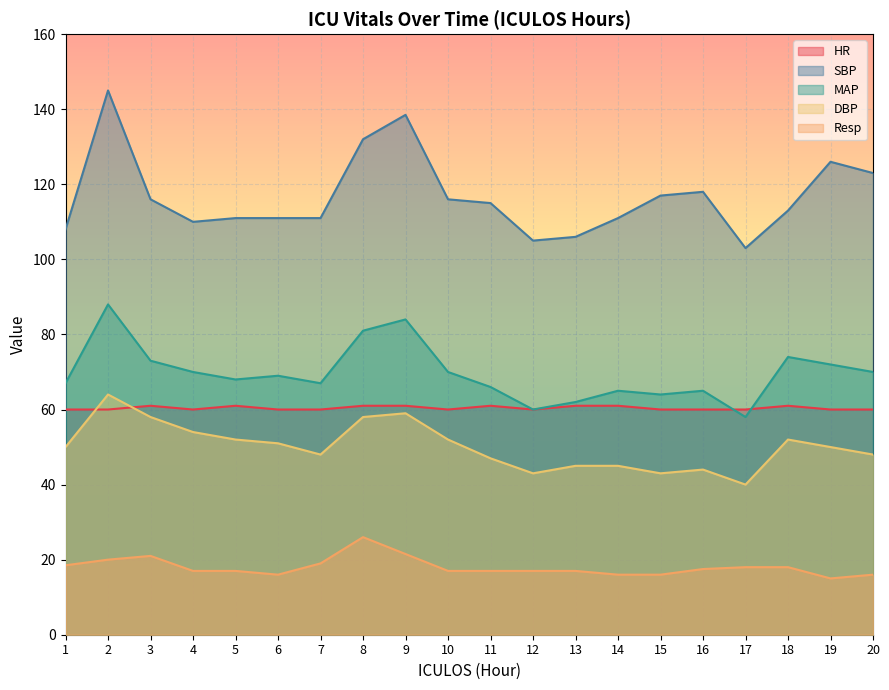

True or false: MAP and Resp intersect in this chart.

False